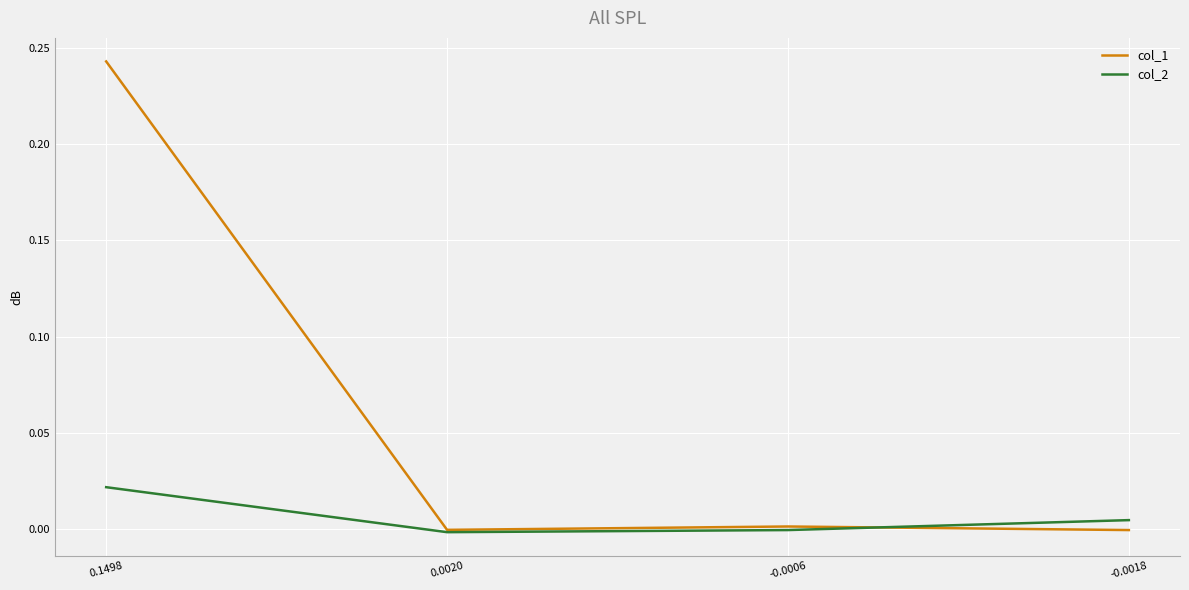

Which series has the largest total across all categories?

col_1